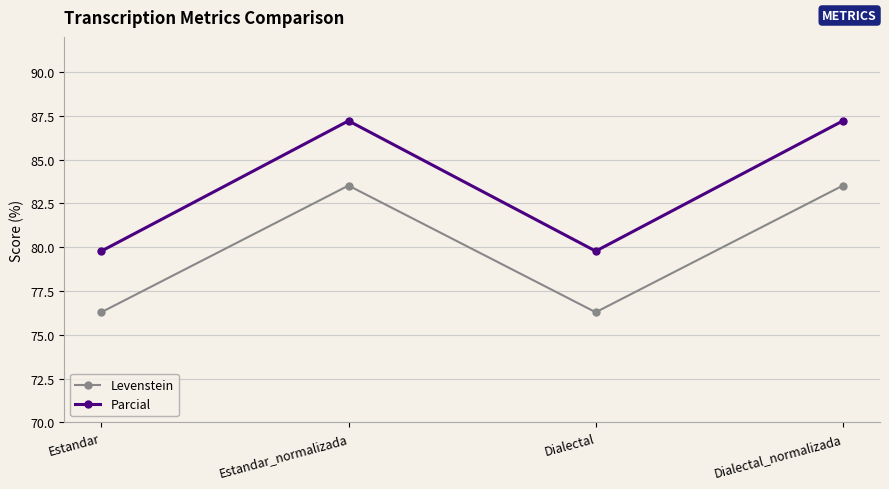

What is the difference between the second highest and second lowest values in the Parcial series?

7.4